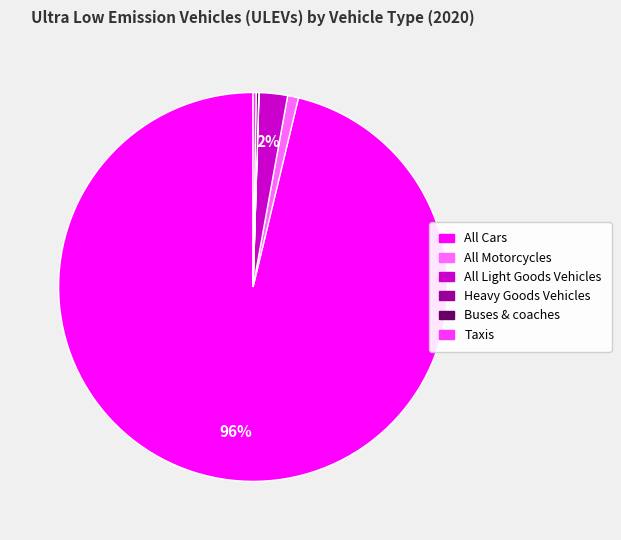

Does any single category account for the majority?

Yes